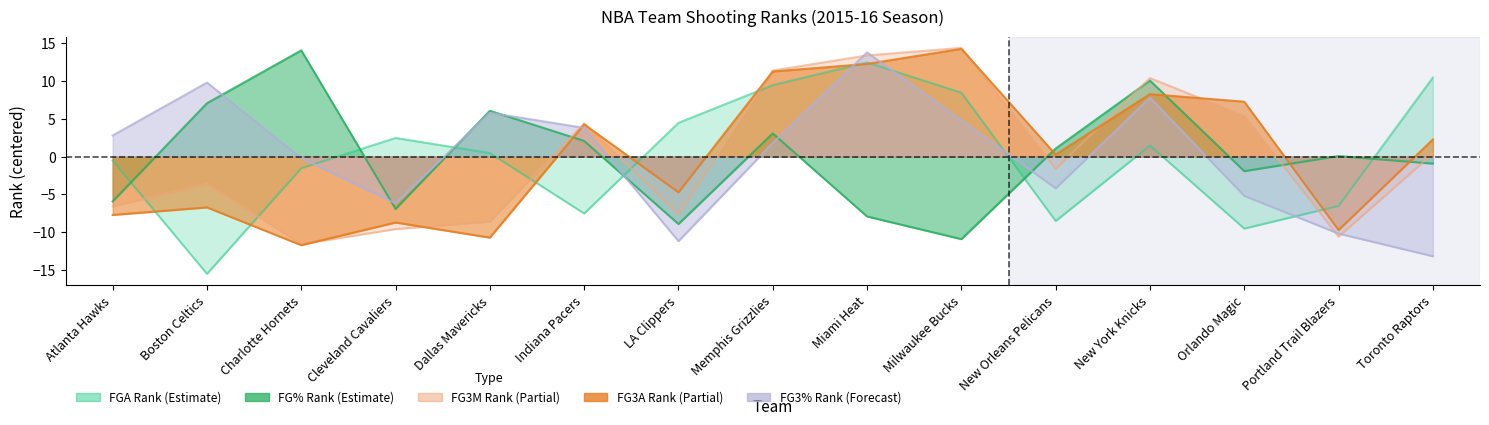

Does the chart display data point markers on the line(s)?

No